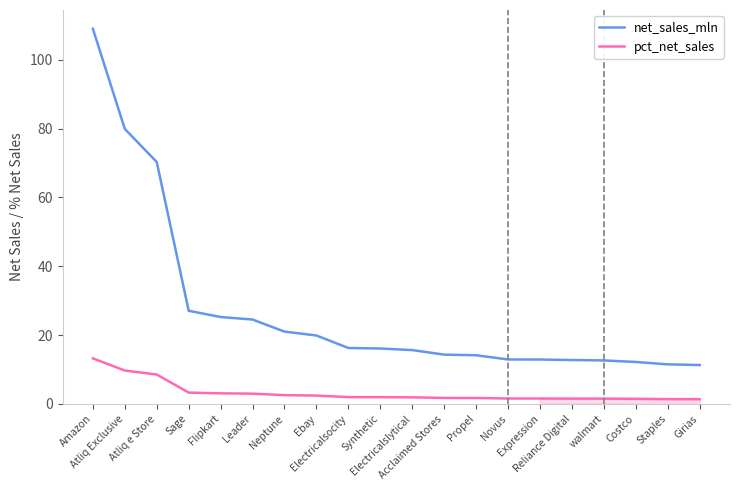

True or false: net_sales_mln and pct_net_sales intersect in this chart.

False